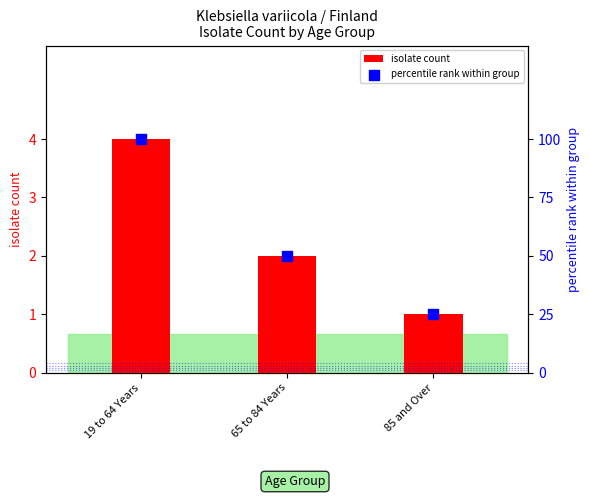

Which series has the largest Y range (max minus min)?

percentile rank within group